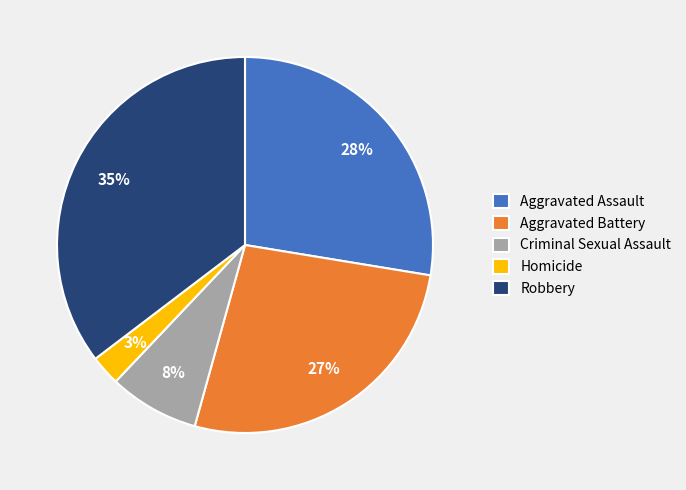

What percentage is the Criminal Sexual Assault slice, to the nearest percent?

8%